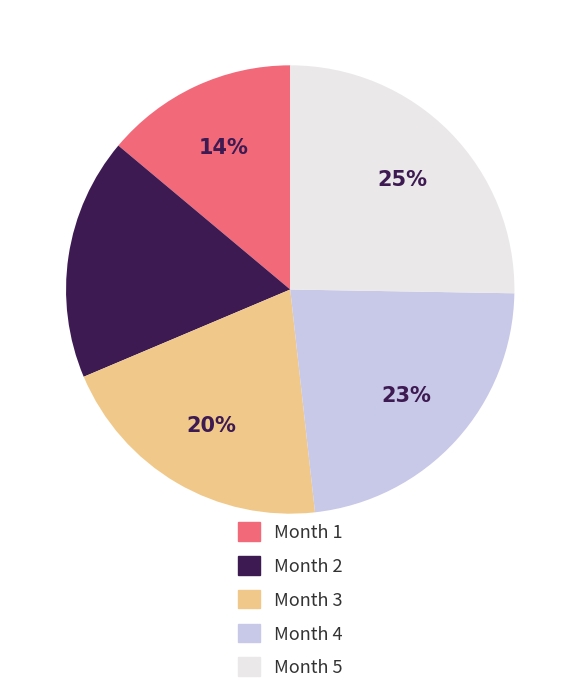

Is there a majority slice in this chart?

No